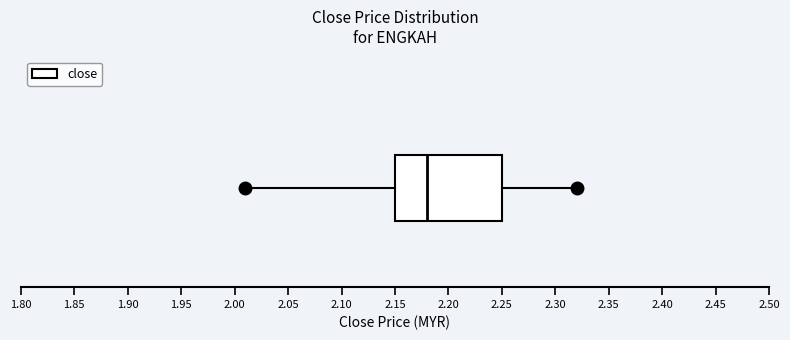

Transcribe this box plot: give where the median line is, the range the box spans, and where the two whiskers end, as read against the x-axis. The values are not printed on the chart, so give them approximately, as read against the axis.

median 2.18, box 2.15 to 2.25, whiskers 2.01 to 2.32